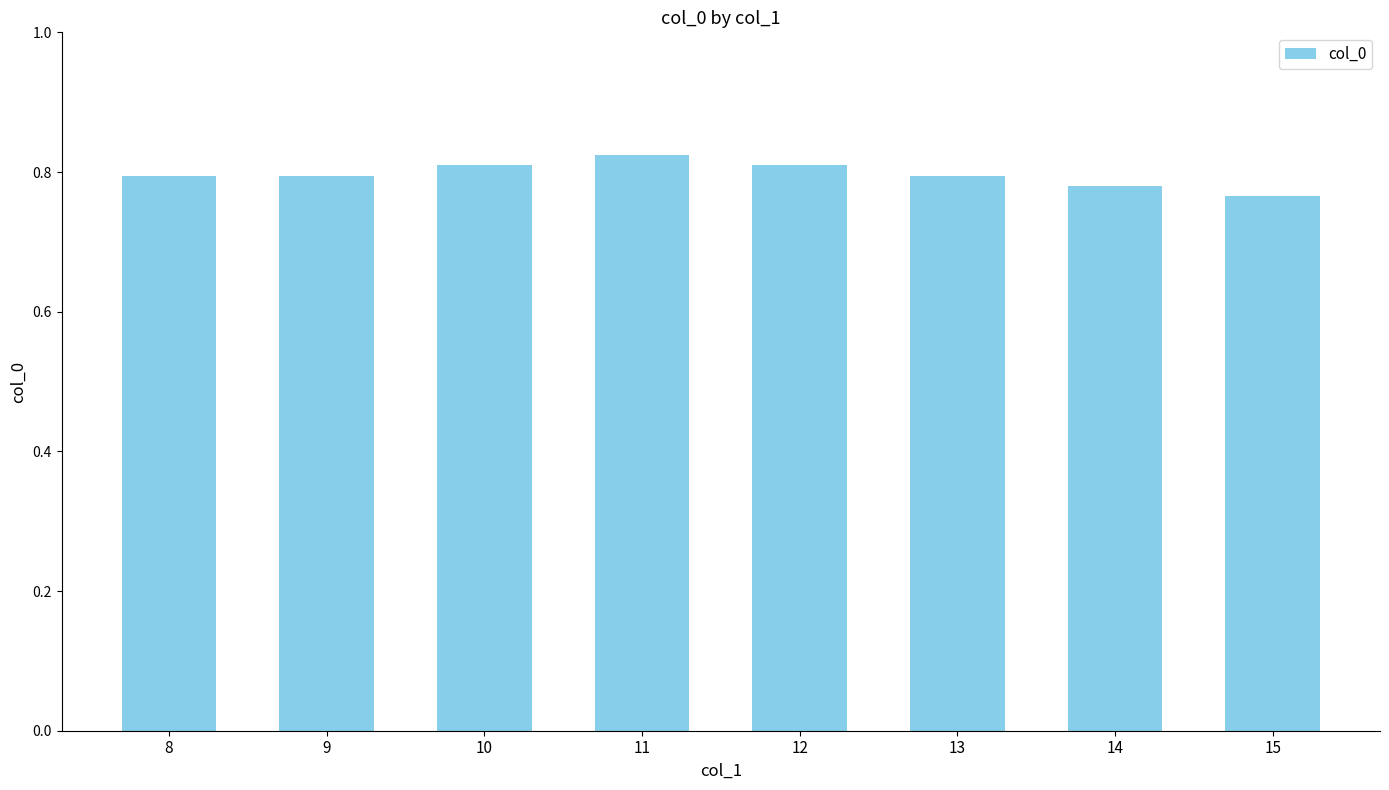

Which label corresponds to the smallest value in the chart?

15